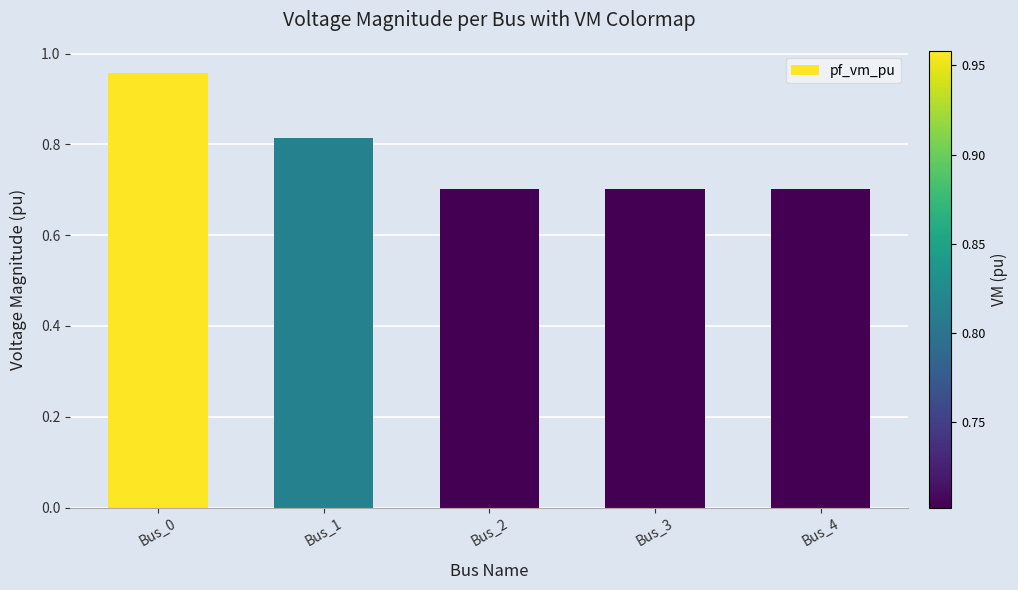

What is the difference between the second highest and minimum values?

0.1